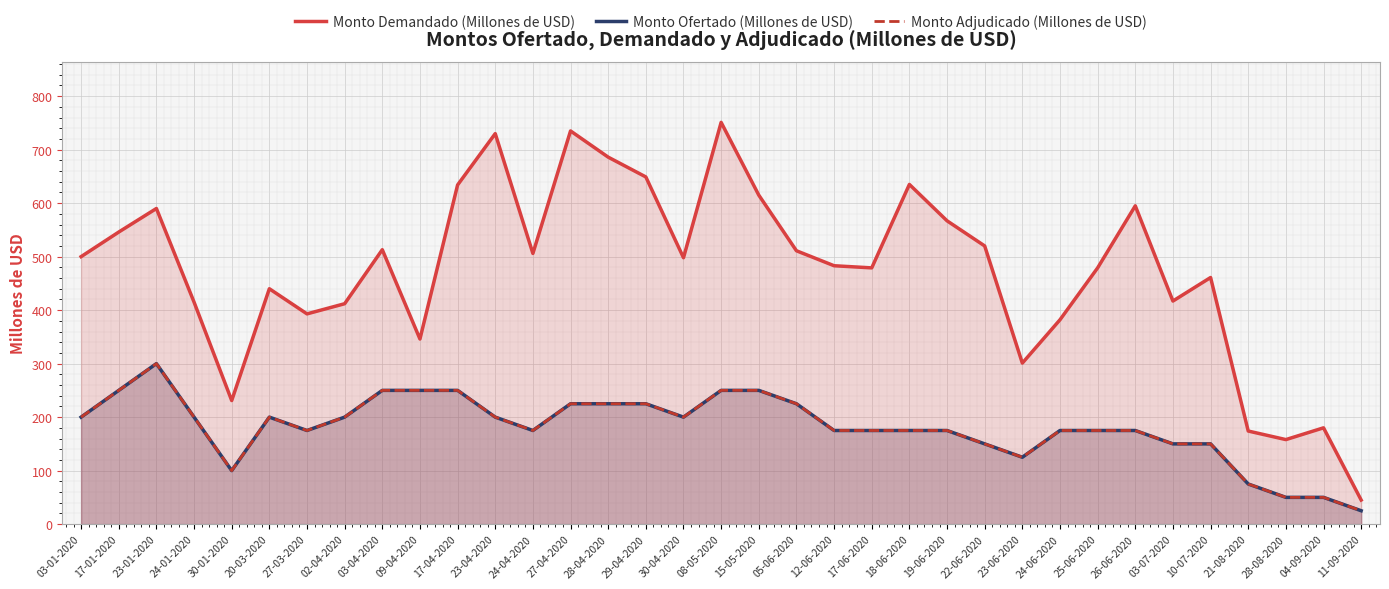

What is the label of the 31st point from the right?

30-01-2020